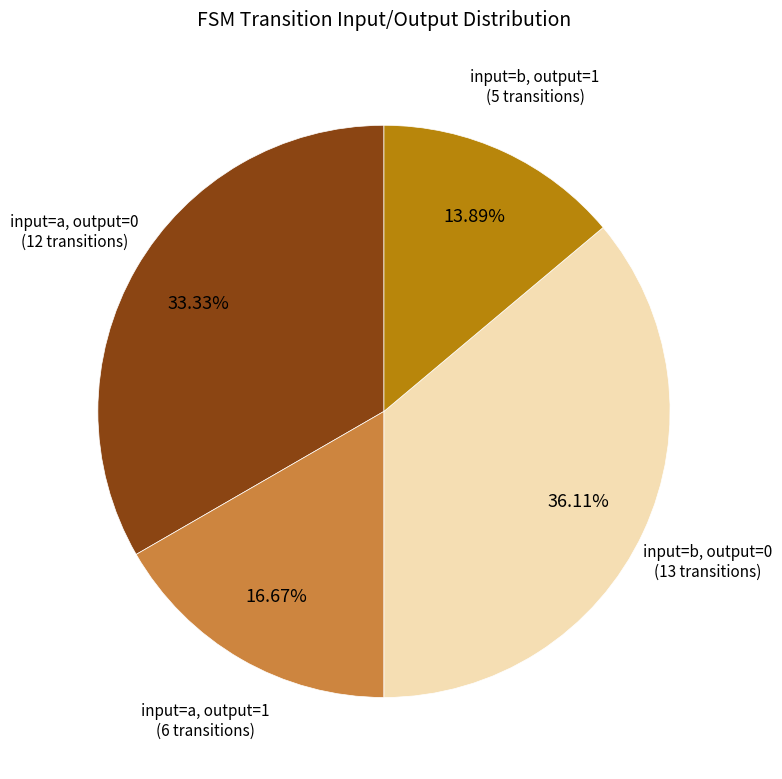

Approximately how many times larger is the value at input=a, output=1 compared to input=b, output=0?

0.5